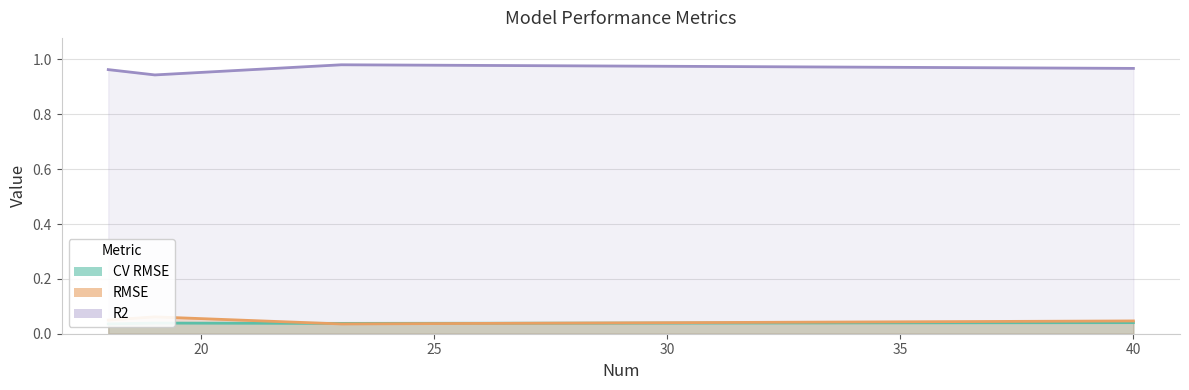

Count the number of data series in this chart.

3